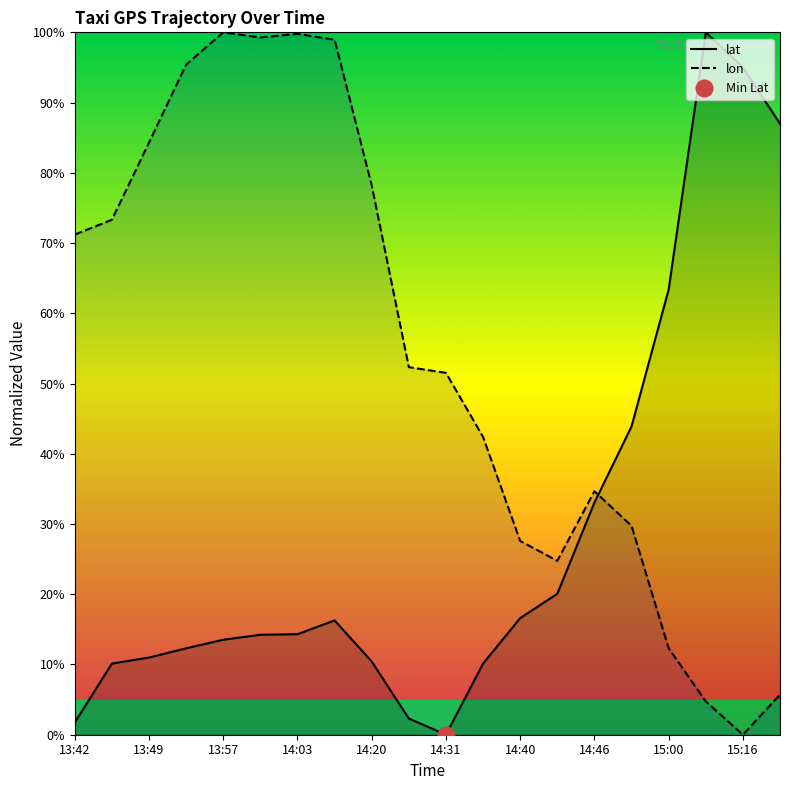

Where is lat nearest to the value 50?

15